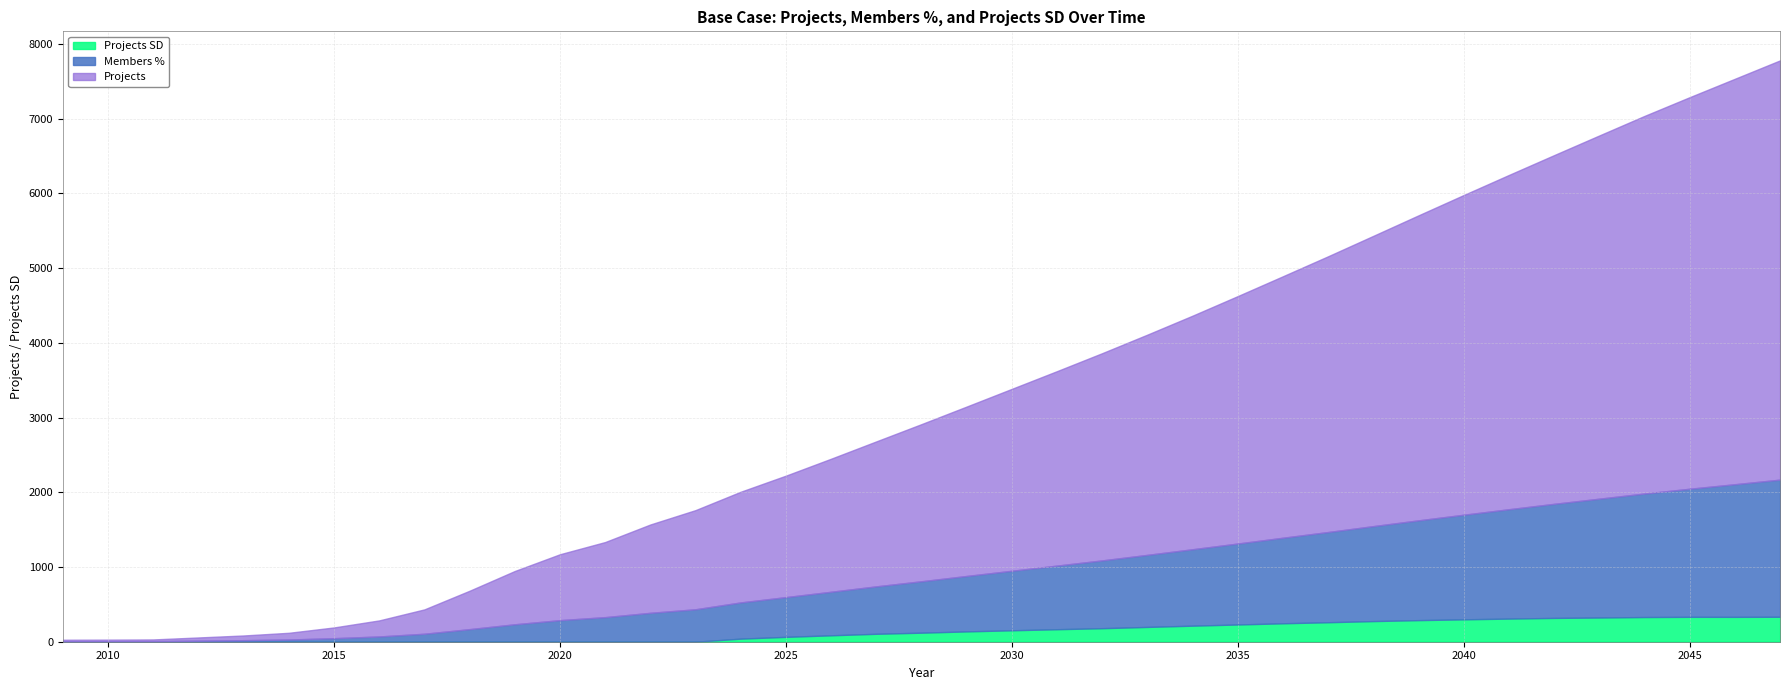

True or false: Projects SD has more than 1 interior local peaks.

False